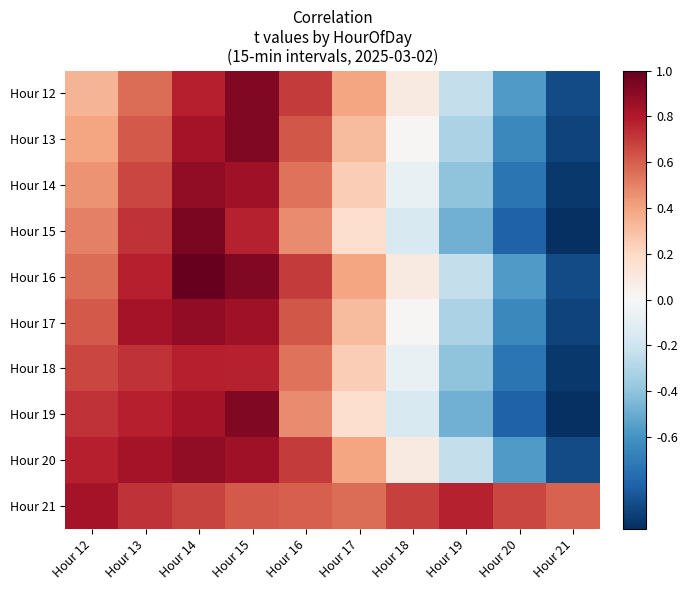

Count the number of categories in the chart.

10